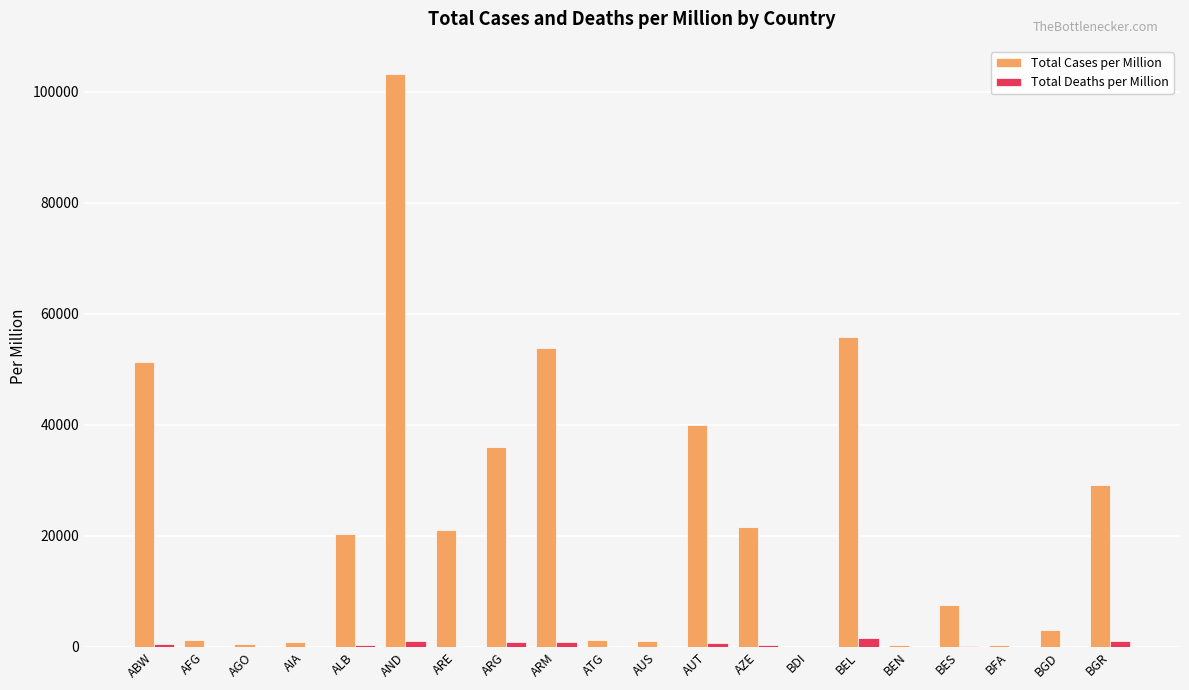

Which category has the highest value in the Total Cases per Million series?

AND